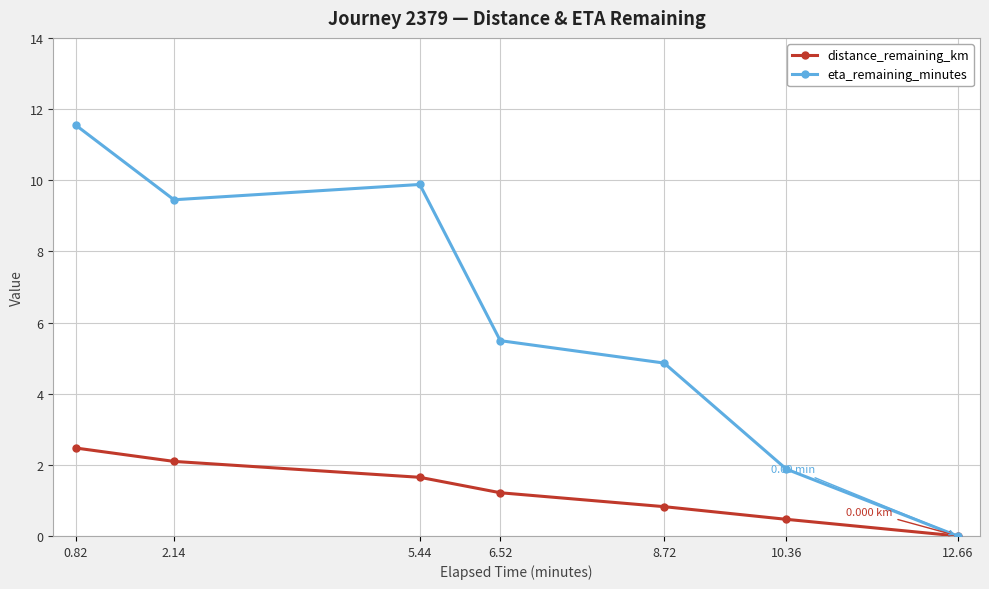

What is the label of the 7th point from the left?

12.66